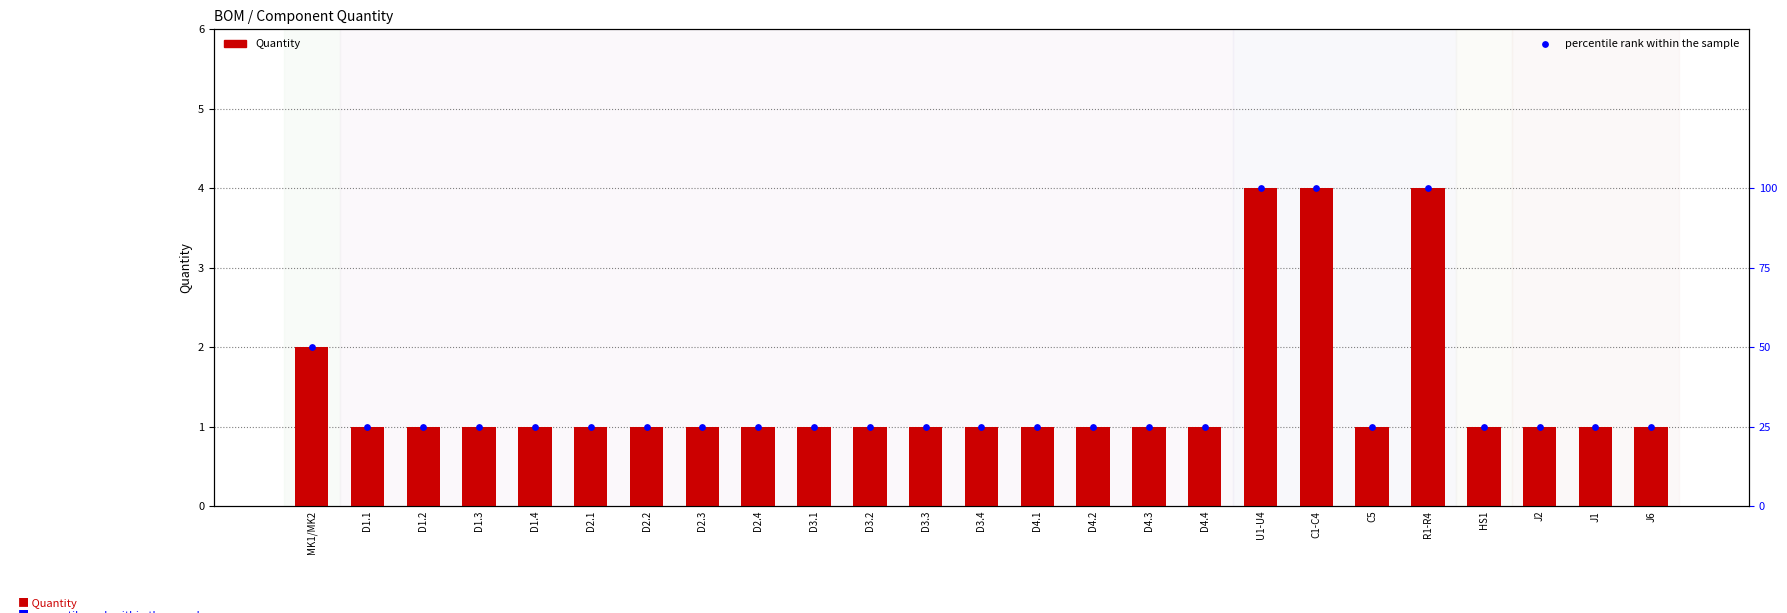

Which series has the largest Y range (max minus min)?

percentile rank within the sample